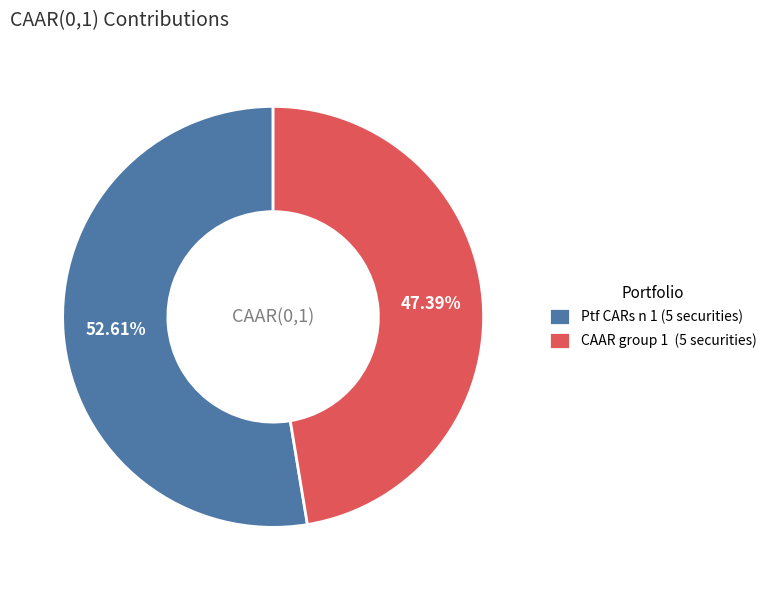

Which category accounts for the majority?

Ptf CARs n 1 (5 securities)